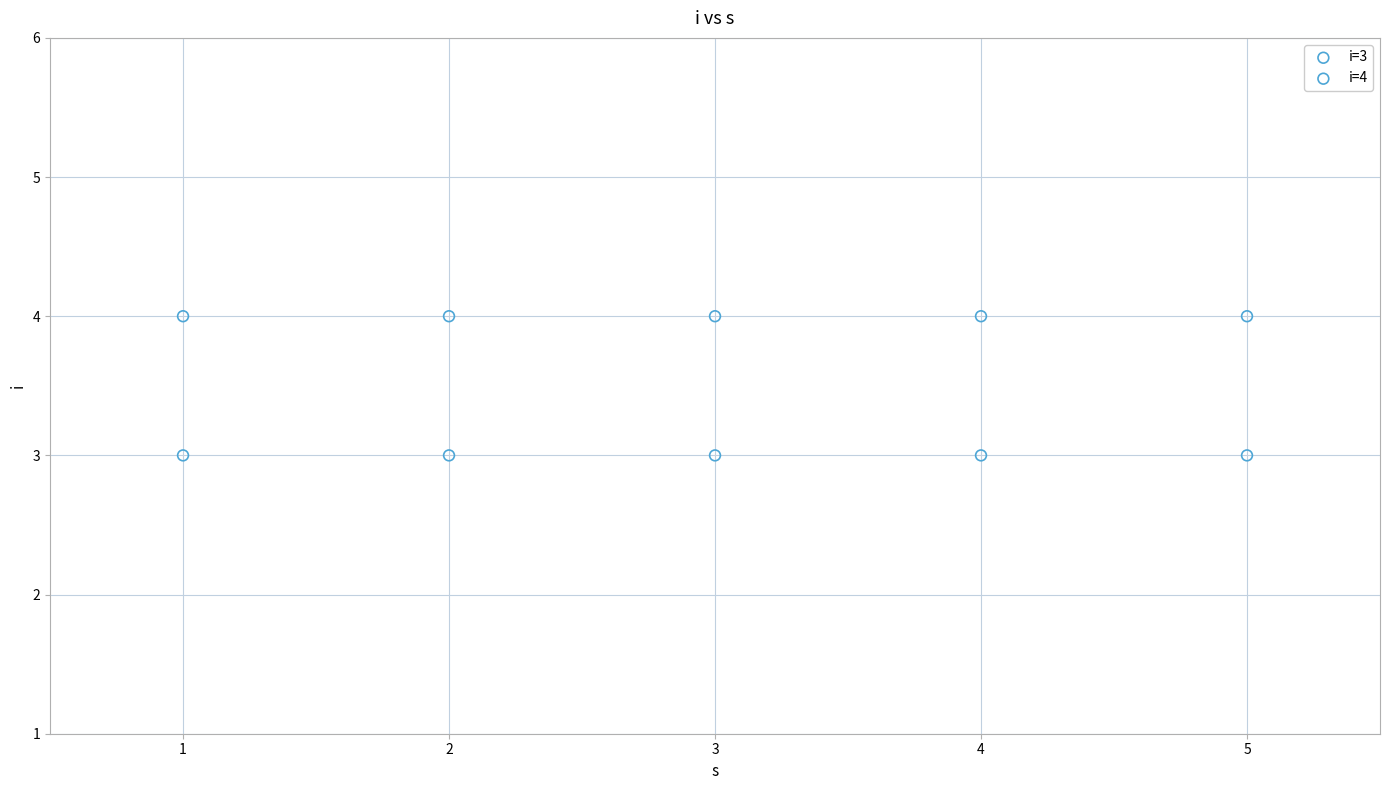

Which series reaches the minimum Y coordinate?

i=3